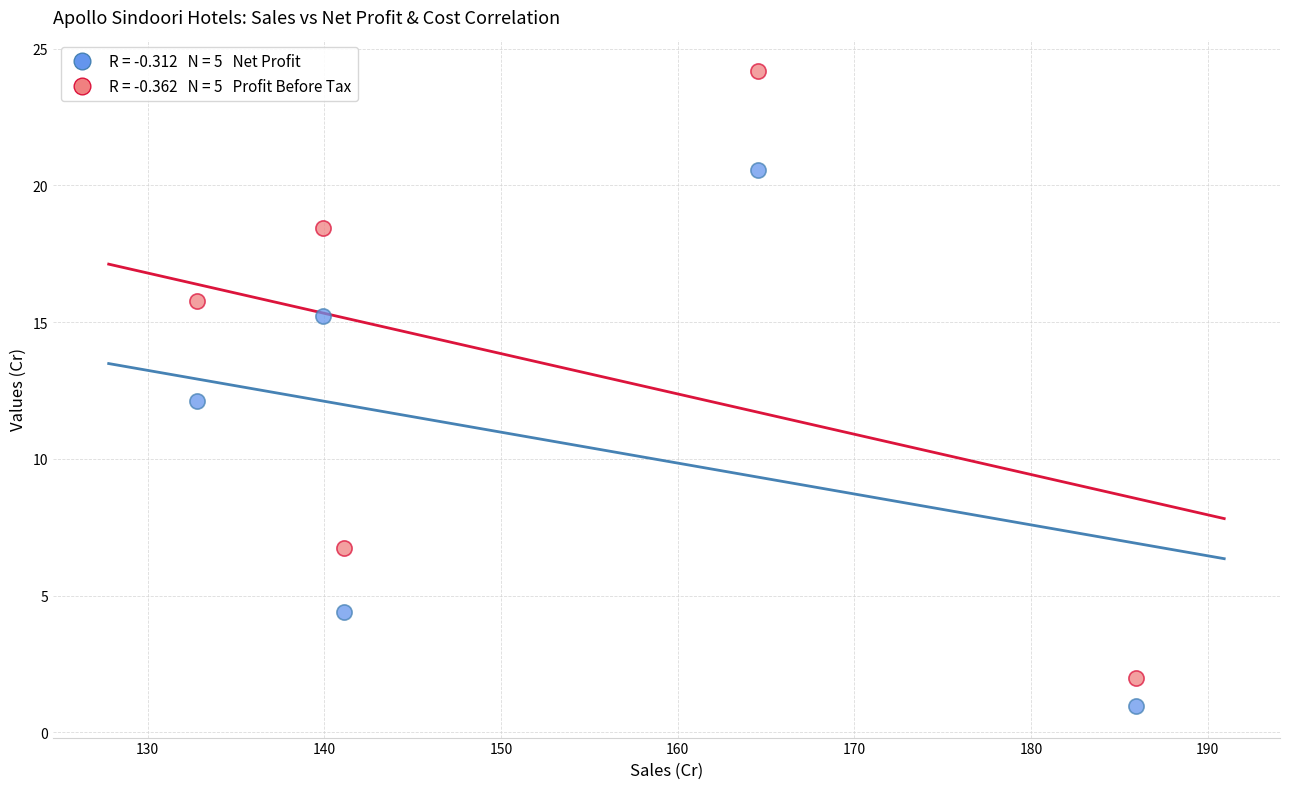

Across all data points, what is the average Y value?

12.0